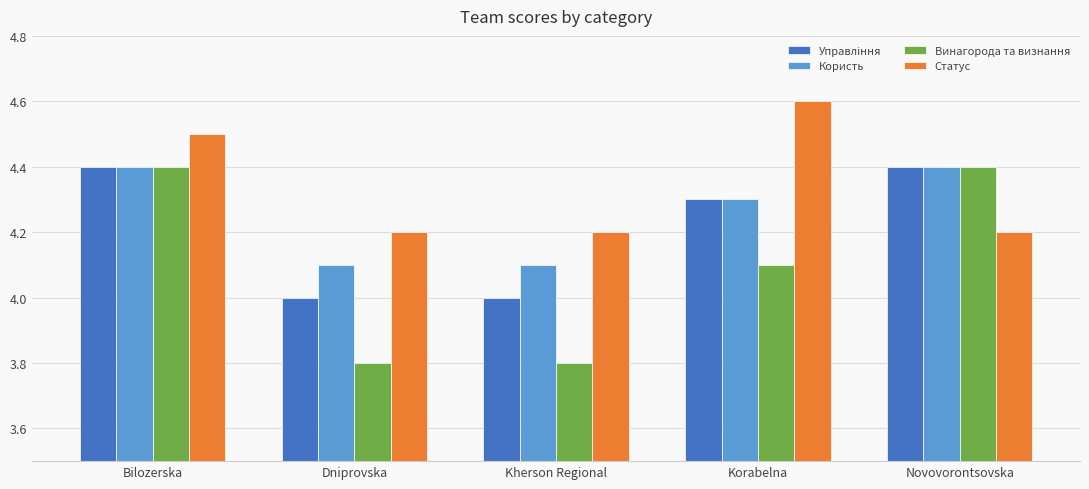

What is the smallest value displayed?

3.8